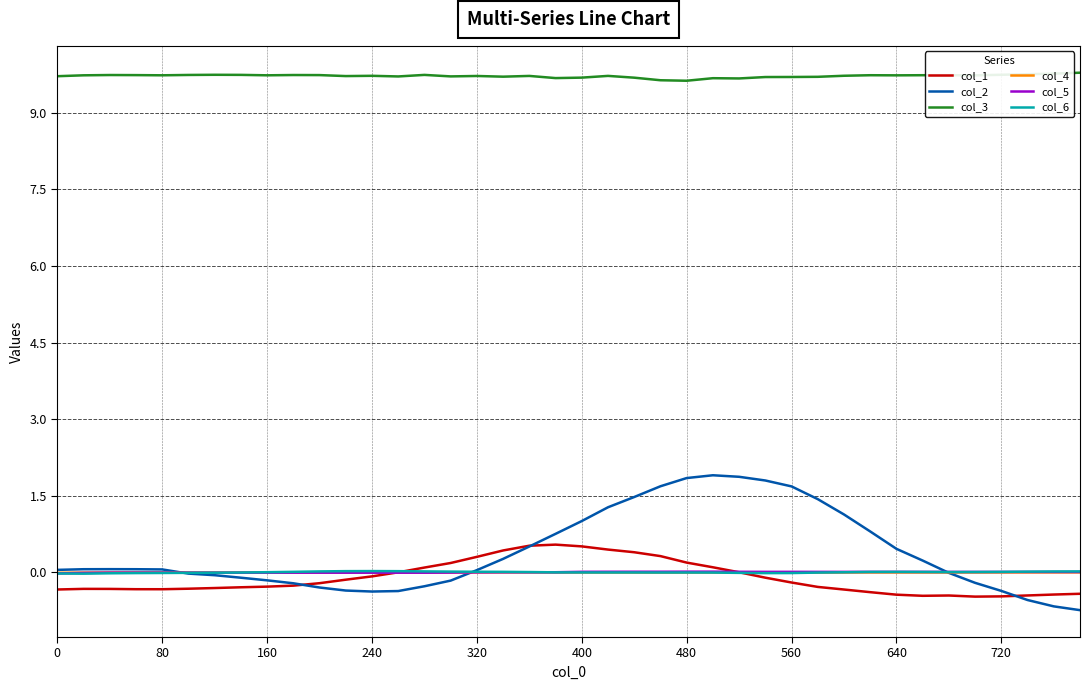

What is the minimum value shown in the chart?

-0.7